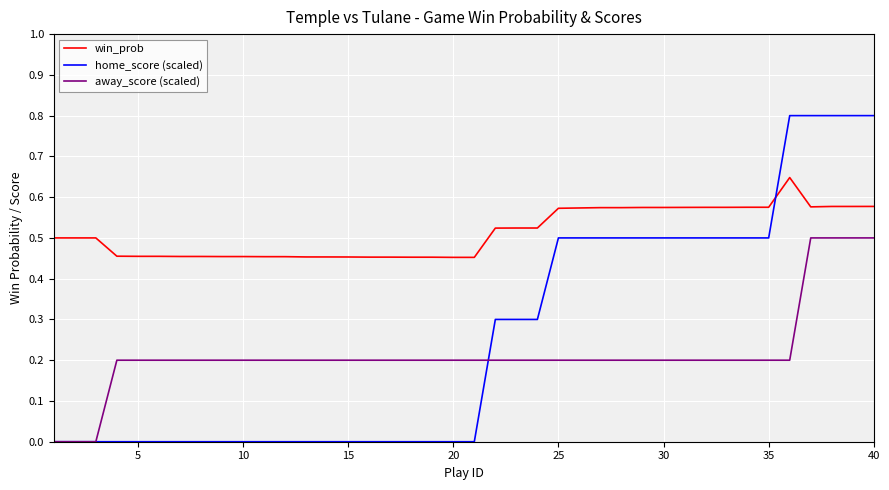

List the series in order of their peak value, highest first.

home_score (scaled), win_prob, away_score (scaled)